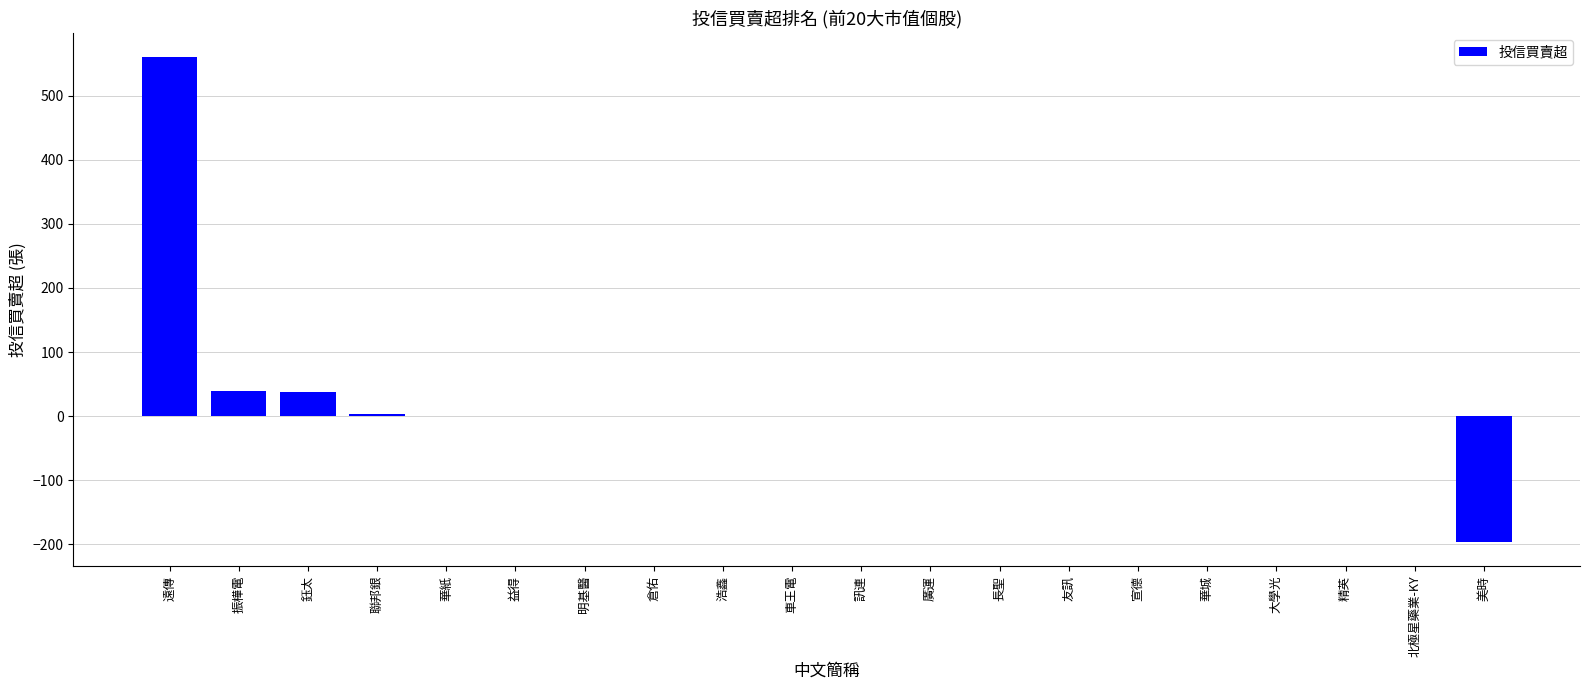

What is the change in value from 鈺太 to 浩鑫?

-38